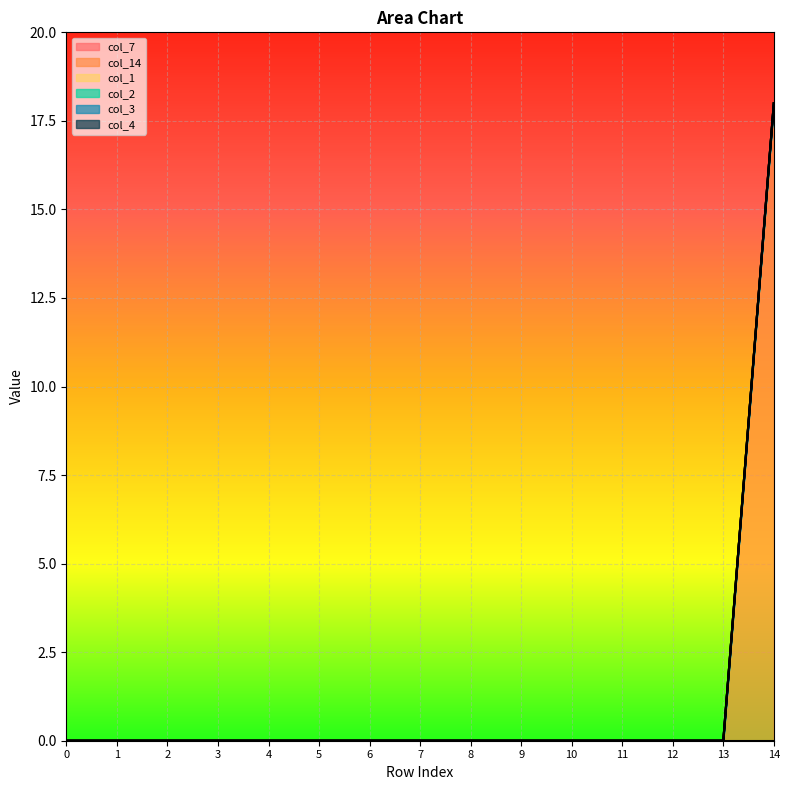

At which category does the chart reach its peak across all series?

14